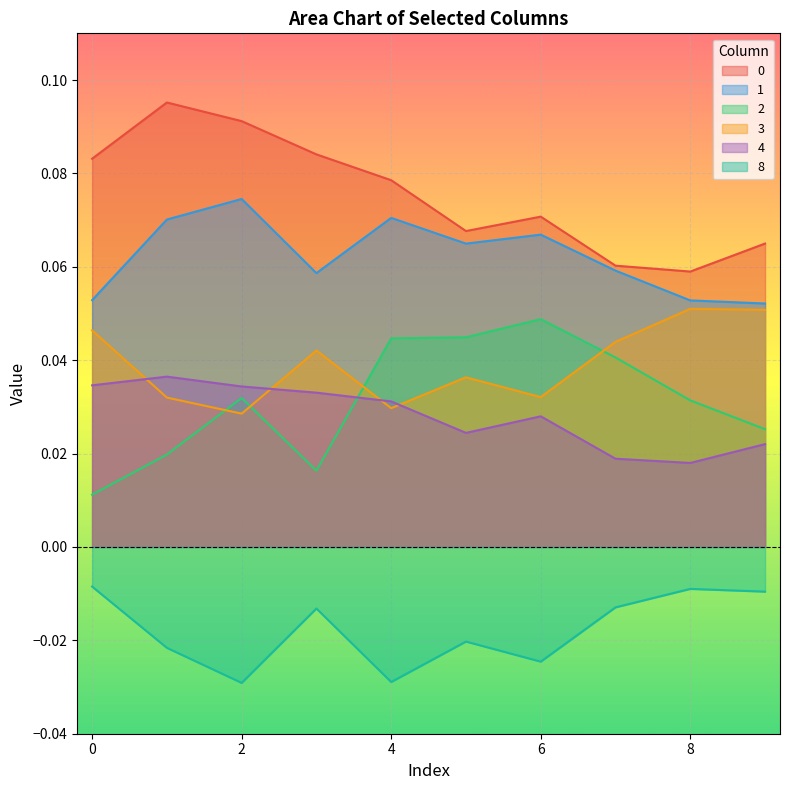

What is the average value of the 1 series?

0.1